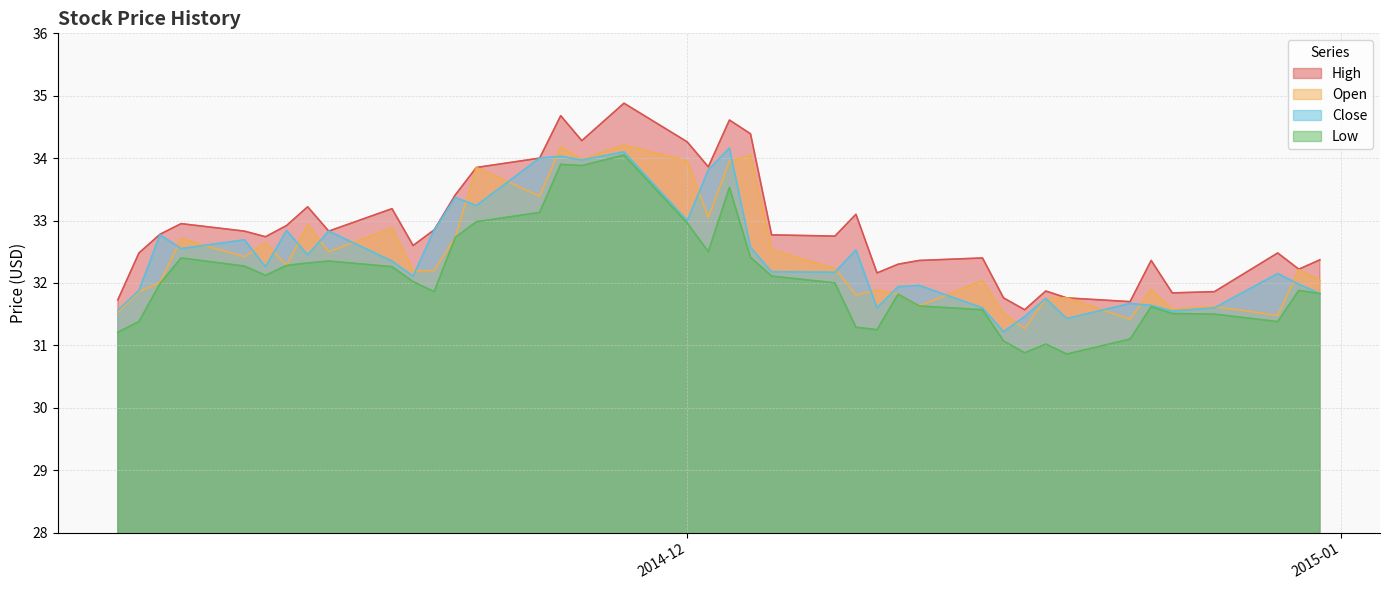

True or false: Low and Close intersect in this chart.

False